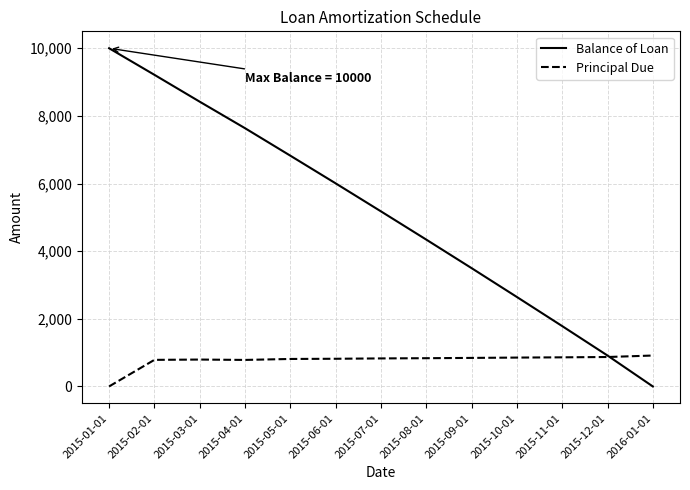

The value of Principal Due at 2015-04-01 is 783.9. True or false?

True